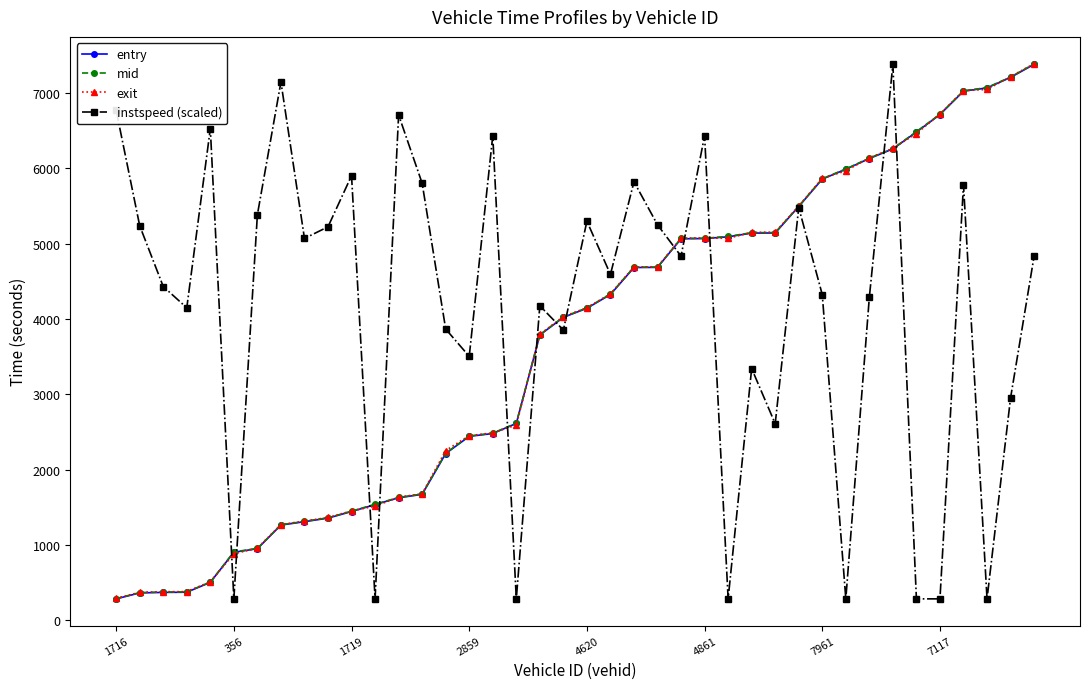

What is the value of the entry point at the 3rd from the left?

369.7